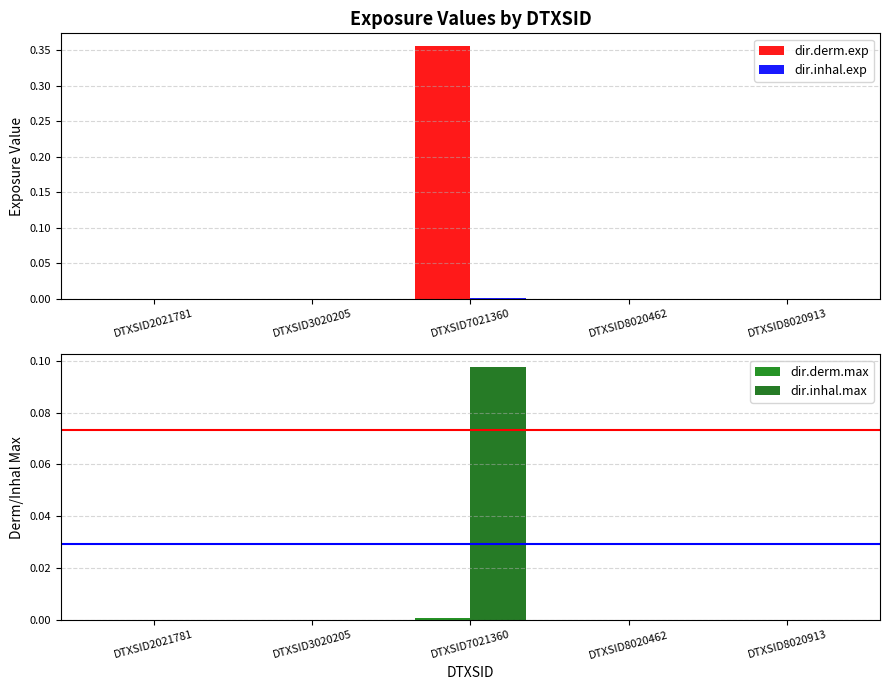

What is the maximum value shown in the chart?

0.4